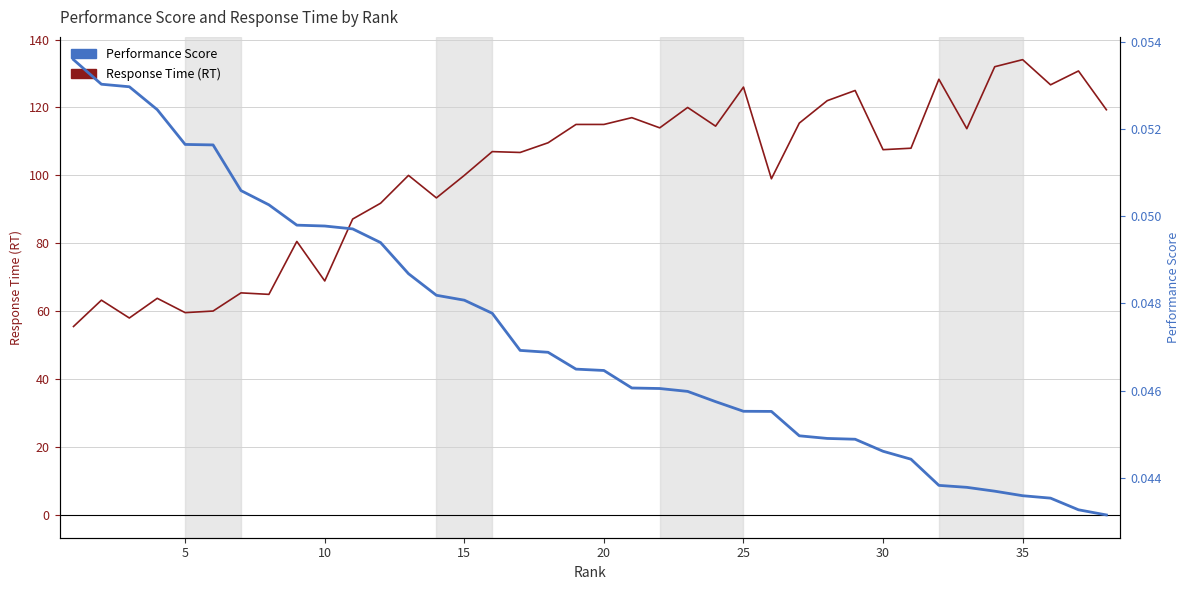

Which series has the largest total across all categories?

Response Time (RT)